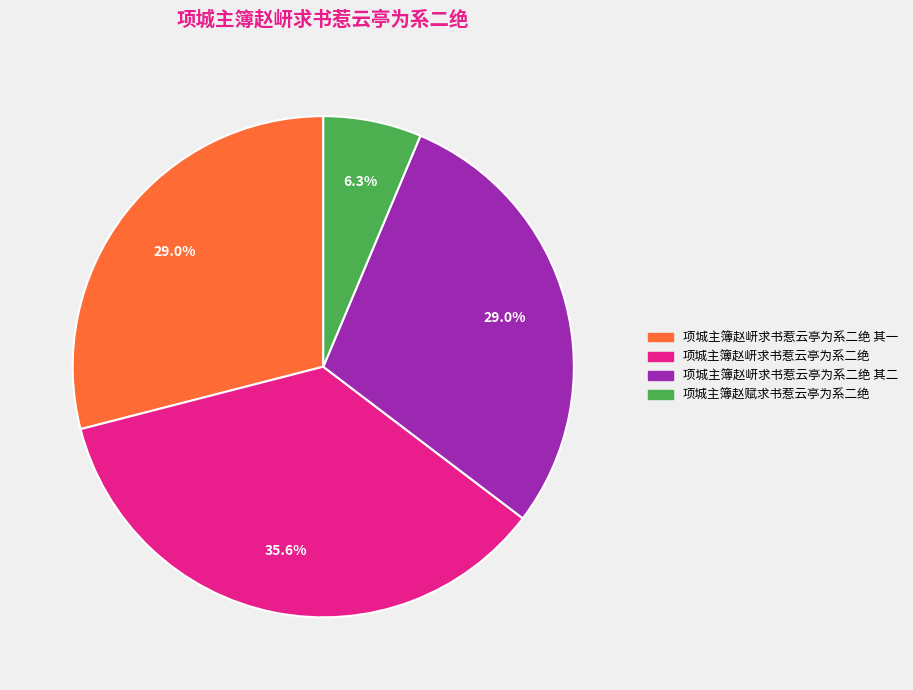

How many segments does this pie chart have?

4